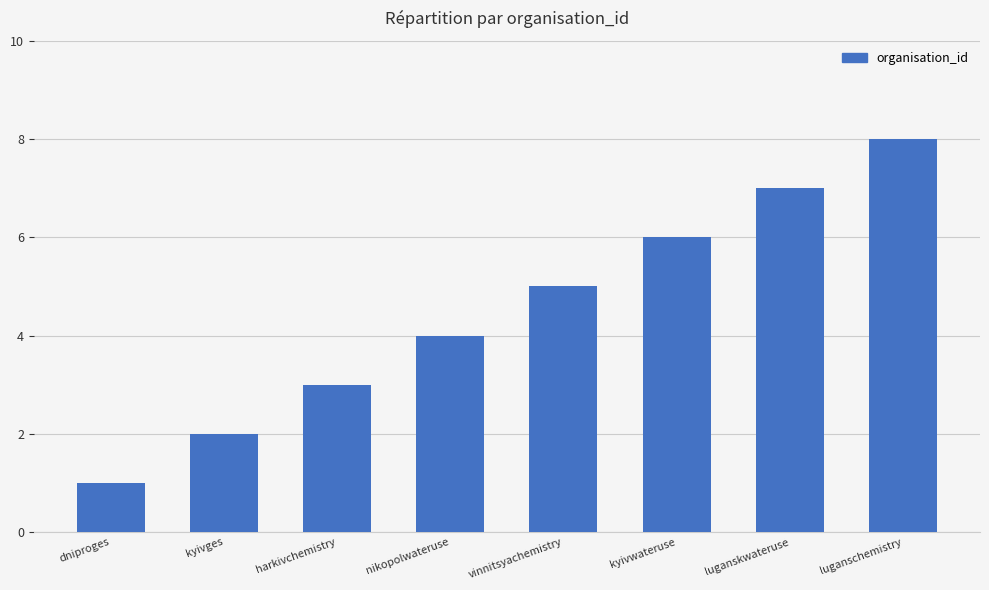

The value at luganschemistry is 8. True or false?

True